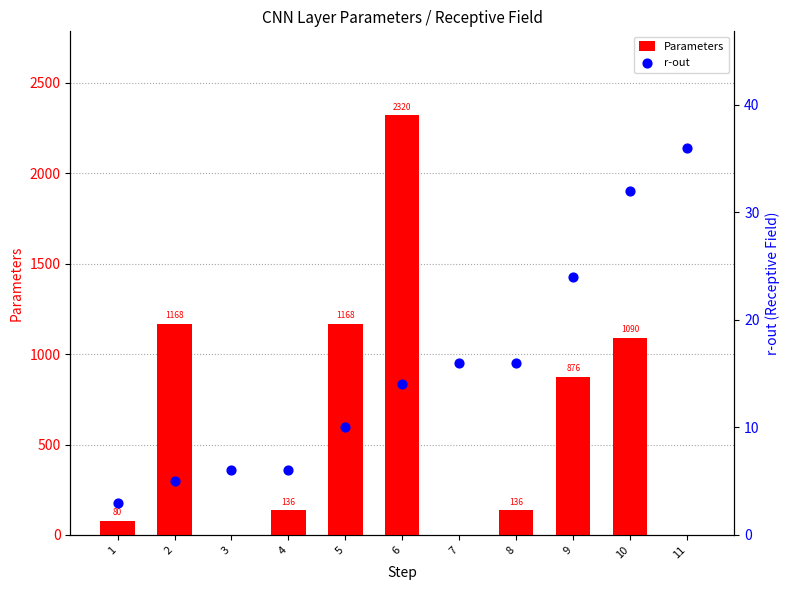

At which category is the sum across all series the highest?

6